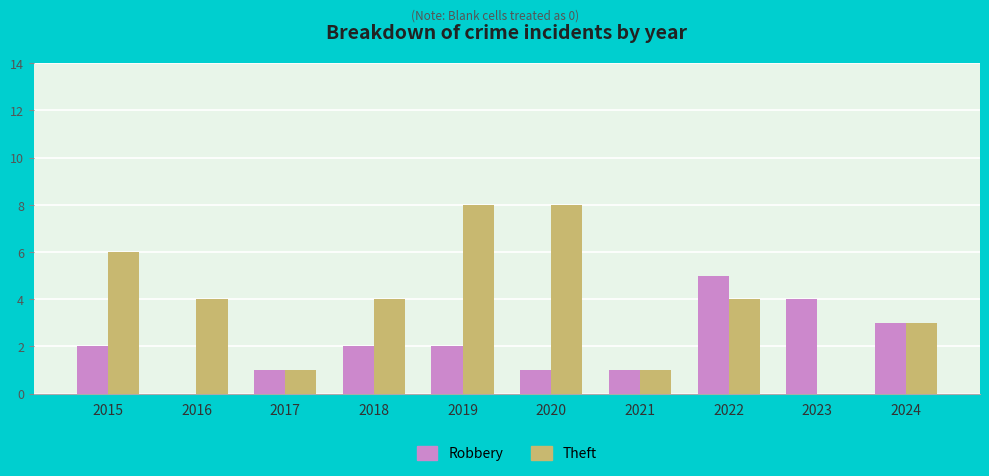

Reading right to left, what are all the values shown in this chart?

Robbery: 2024=3	2023=4	2022=5	2021=1	2020=1	2019=2	2018=2	2017=1	2016=0	2015=2
Theft: 2024=3	2023=0	2022=4	2021=1	2020=8	2019=8	2018=4	2017=1	2016=4	2015=6